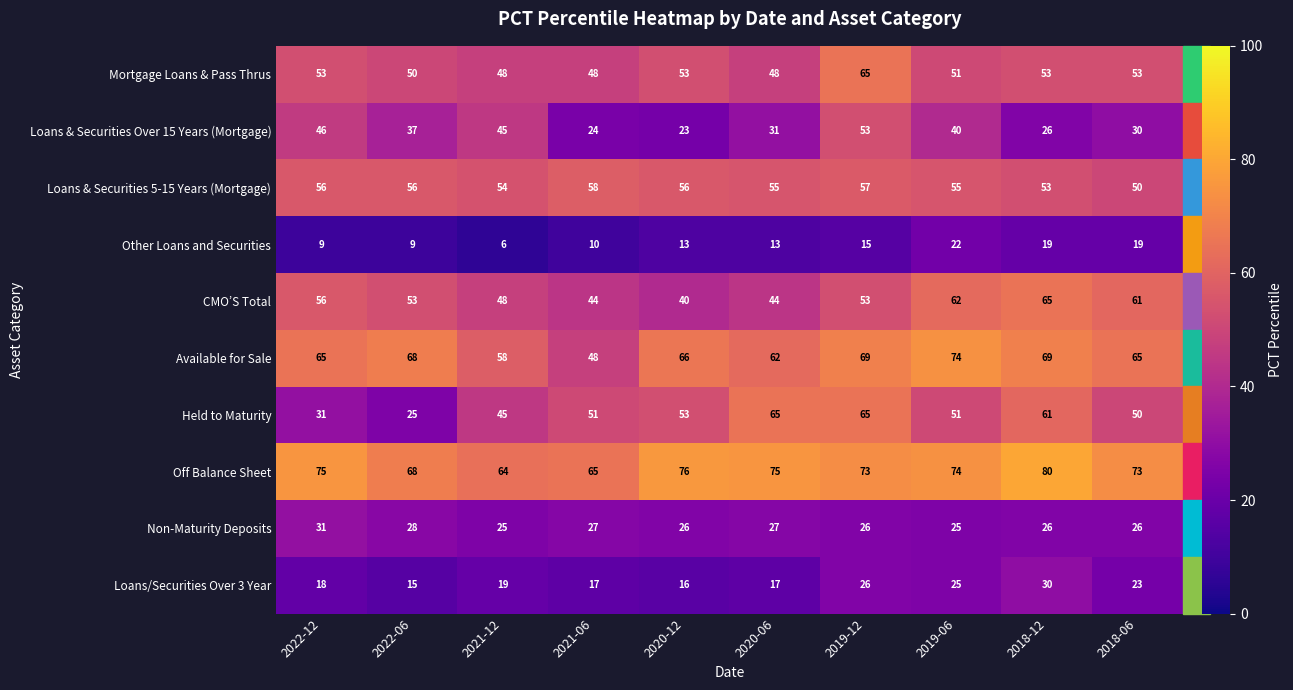

At which category is the sum across all series the highest?

2019-12